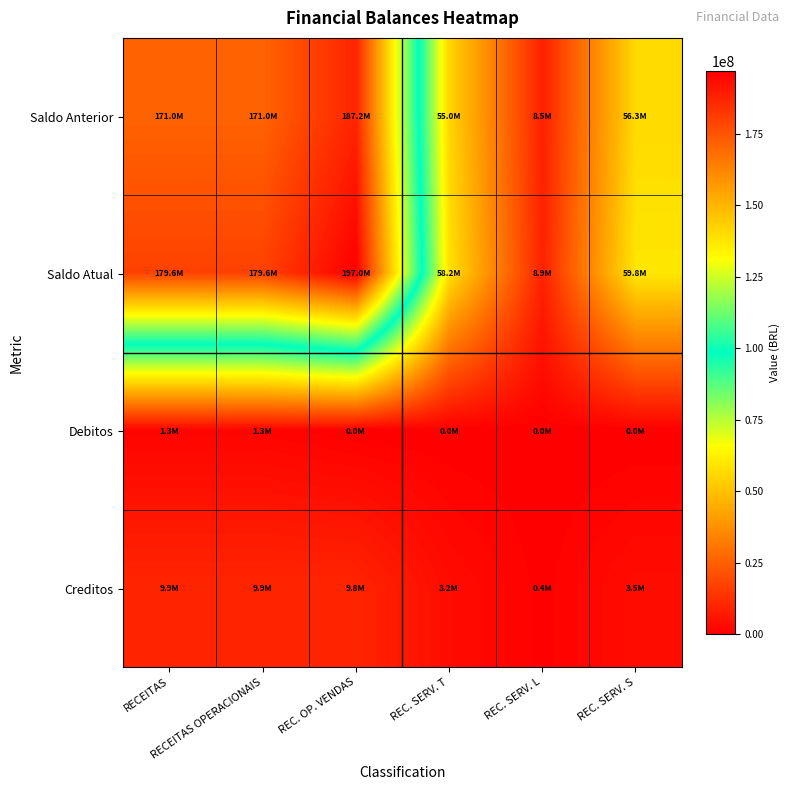

At which category is the sum across all series the highest?

REC. OP. VENDAS